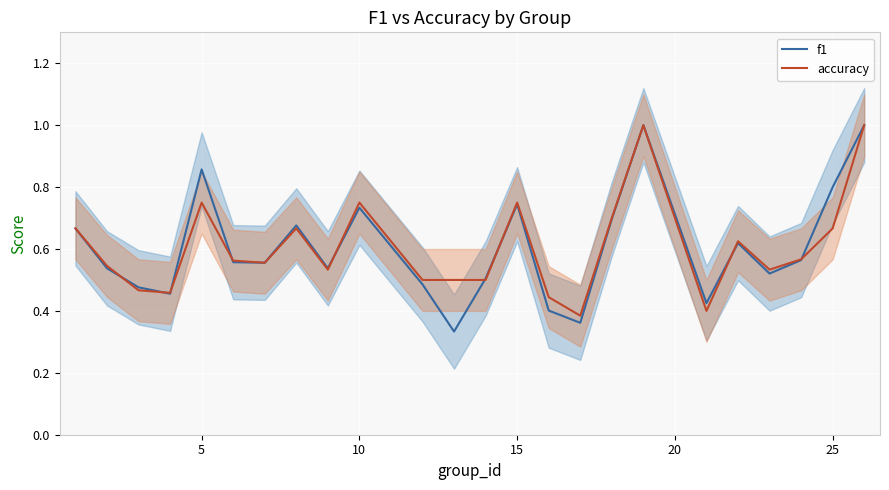

Rank the series by their maximum value, from highest to lowest.

f1, accuracy